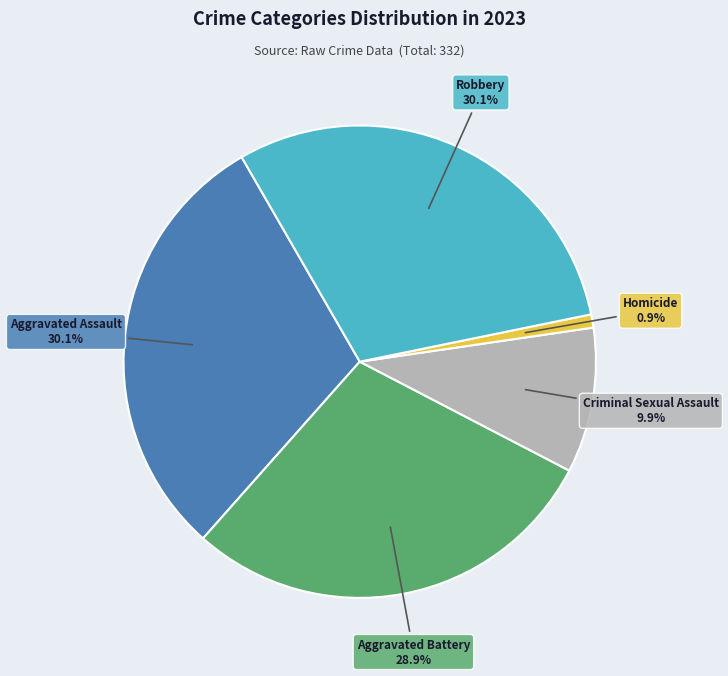

True or false: Criminal Sexual Assault accounts for 19% of the total.

False